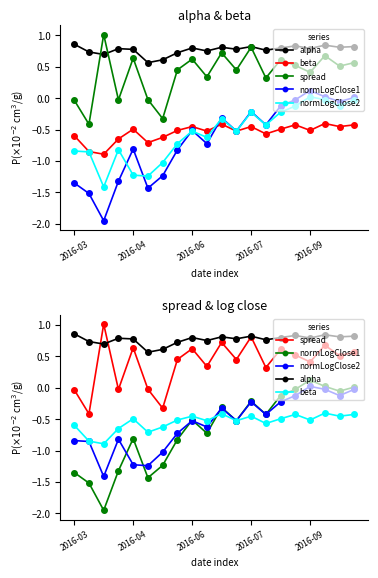

At 19, list the series in order from largest to smallest.

alpha, spread, normLogClose1, normLogClose2, beta